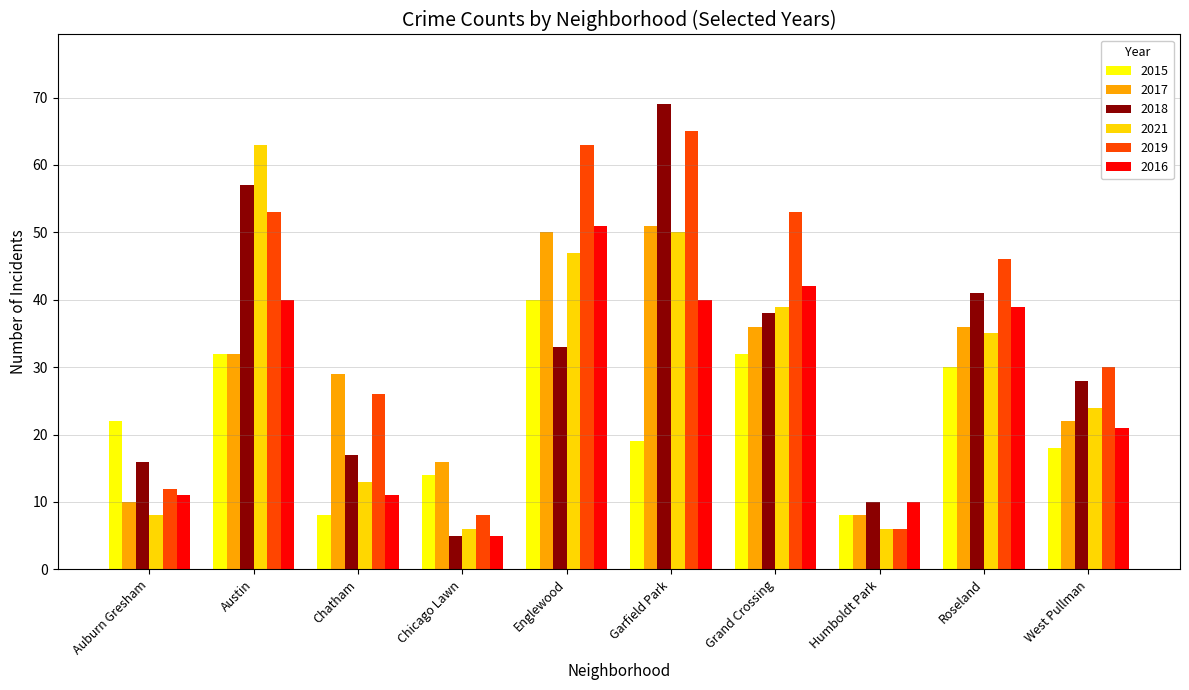

The value of 2018 at Roseland is 41. True or false?

True